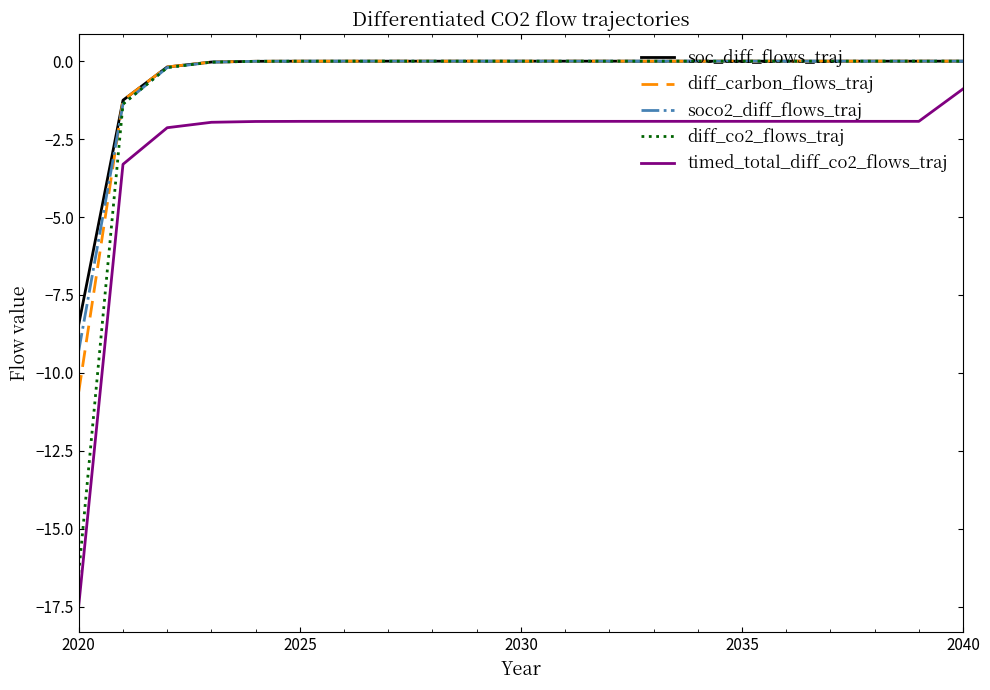

What is the highest value of the timed_total_diff_co2_flows_traj series?

-0.9